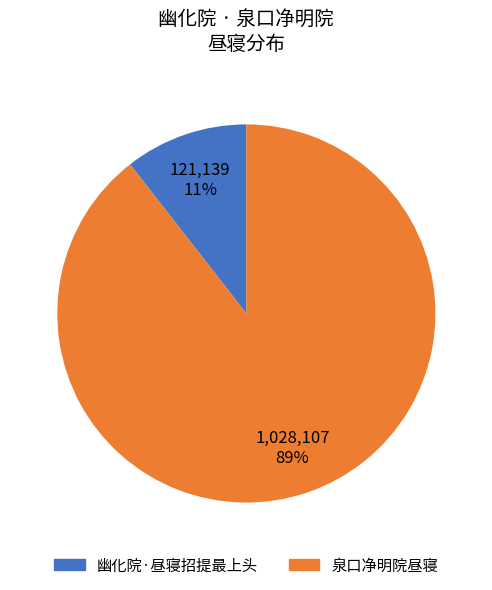

Between 幽化院·昼寝招提最上头 and 泉口净明院昼寝, which is larger?

泉口净明院昼寝